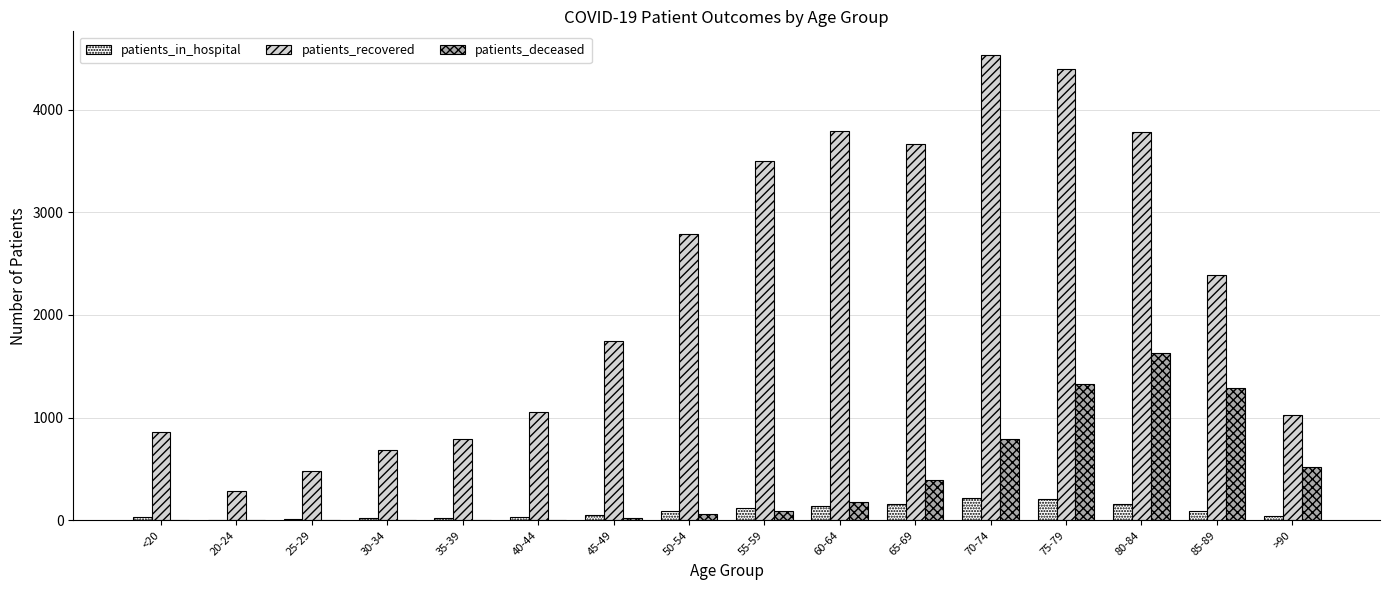

What value does the patients_in_hospital series have at 65-69?

158